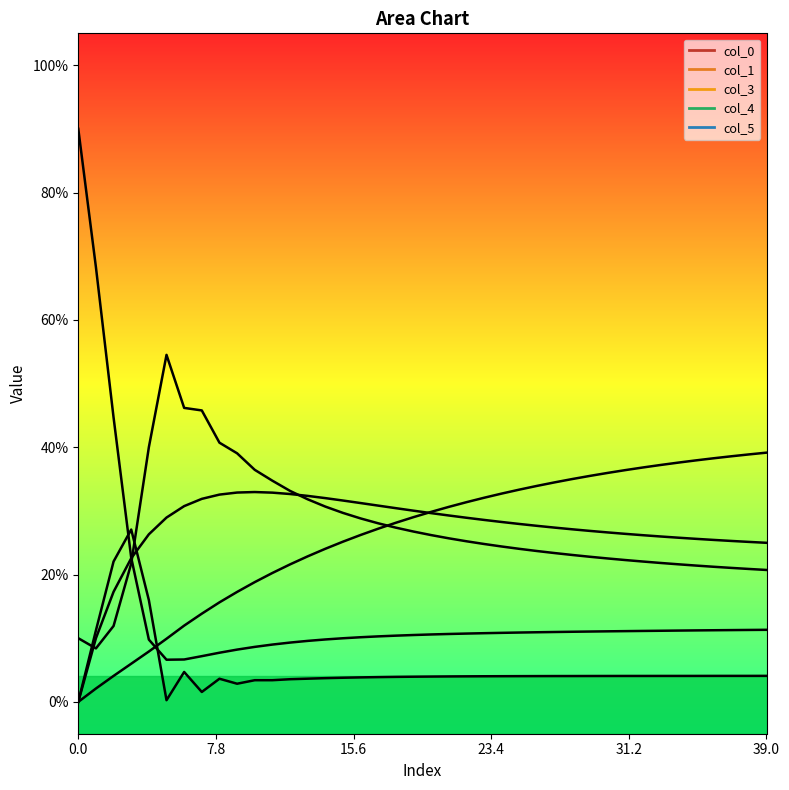

Reading right to left, transcribe all the data shown in this chart.

col_0: 0.1	0.1	0.1	0.1	0.1	0.1	0.1	0.1	0.1	0.1	0.1	0.1	0.1	0.1	0.1	0.1	0.1	0.1	0.1	0.1	0.1	0.1	0.1	0.1	0.1	0.1	0.1	0.1	0.1	0.1	0.1	0.1	0.1	0.1	0.1	0.1	0.2	0.4	0.7	0.9
col_1: 0.0	0.0	0.0	0.0	0.0	0.0	0.0	0.0	0.0	0.0	0.0	0.0	0.0	0.0	0.0	0.0	0.0	0.0	0.0	0.0	0.0	0.0	0.0	0.0	0.0	0.0	0.0	0.0	0.0	0.0	0.0	0.0	0.0	0.0	0.0	0.2	0.3	0.2	0.1	0.0
col_3: 0.2	0.2	0.2	0.2	0.2	0.2	0.2	0.2	0.2	0.2	0.2	0.2	0.2	0.2	0.2	0.2	0.2	0.3	0.3	0.3	0.3	0.3	0.3	0.3	0.3	0.3	0.3	0.3	0.3	0.4	0.4	0.4	0.5	0.5	0.5	0.4	0.2	0.1	0.1	0.1
col_4: 0.2	0.3	0.3	0.3	0.3	0.3	0.3	0.3	0.3	0.3	0.3	0.3	0.3	0.3	0.3	0.3	0.3	0.3	0.3	0.3	0.3	0.3	0.3	0.3	0.3	0.3	0.3	0.3	0.3	0.3	0.3	0.3	0.3	0.3	0.3	0.3	0.2	0.2	0.1	0.0
col_5: 0.4	0.4	0.4	0.4	0.4	0.4	0.4	0.4	0.4	0.4	0.4	0.4	0.3	0.3	0.3	0.3	0.3	0.3	0.3	0.3	0.3	0.3	0.3	0.3	0.3	0.2	0.2	0.2	0.2	0.2	0.2	0.2	0.1	0.1	0.1	0.1	0.1	0.0	0.0	0.0